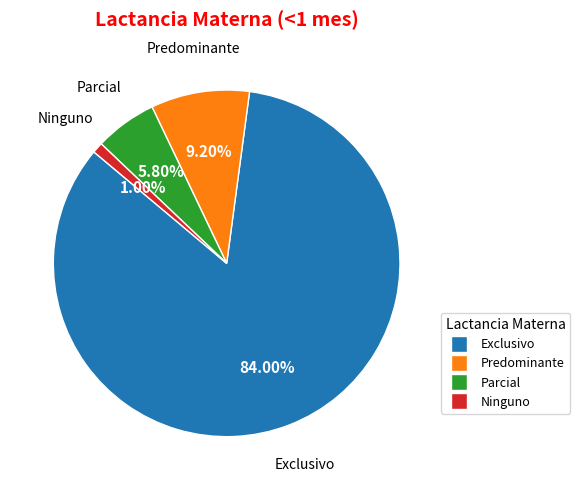

What portion of the pie excludes Predominante?

90.8%